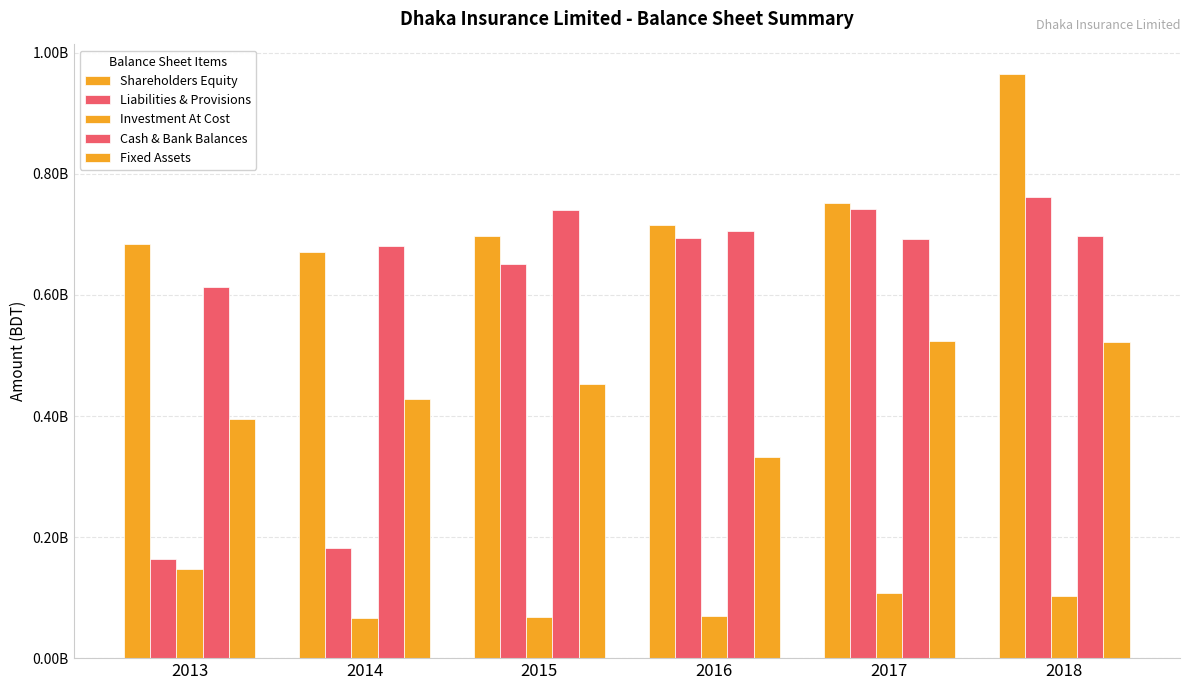

How many bars are there in total?

30